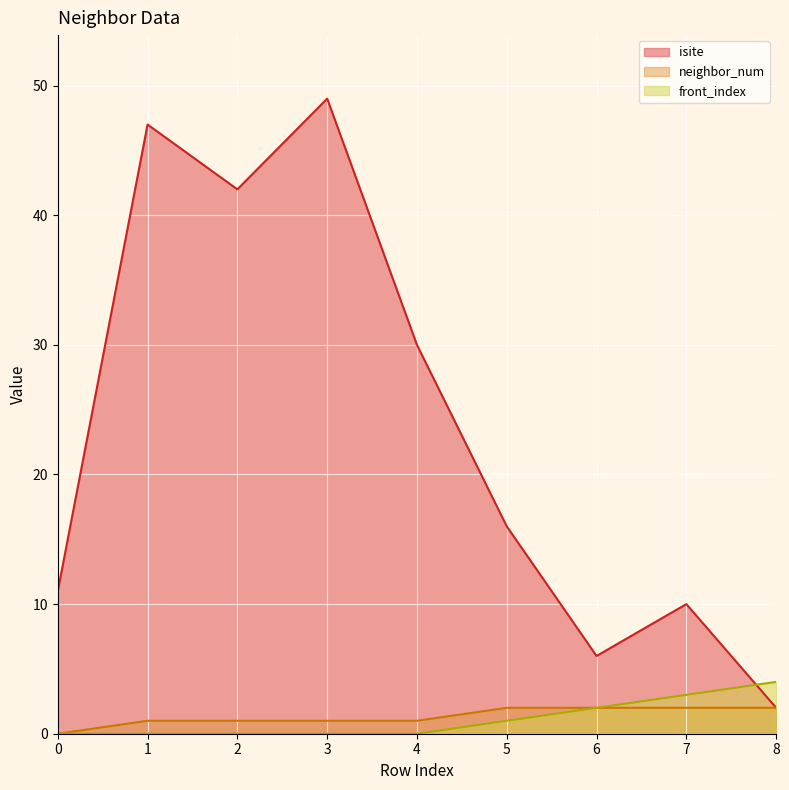

Where does the neighbor_num series first go above 1?

5